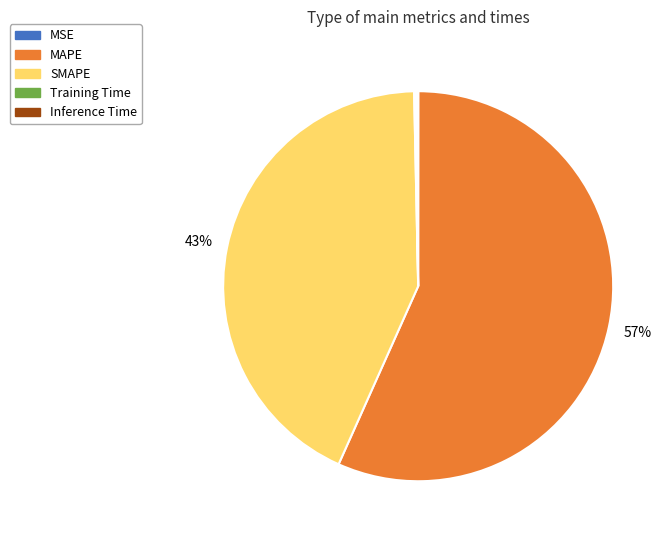

What is the largest slice in the pie chart?

MAPE